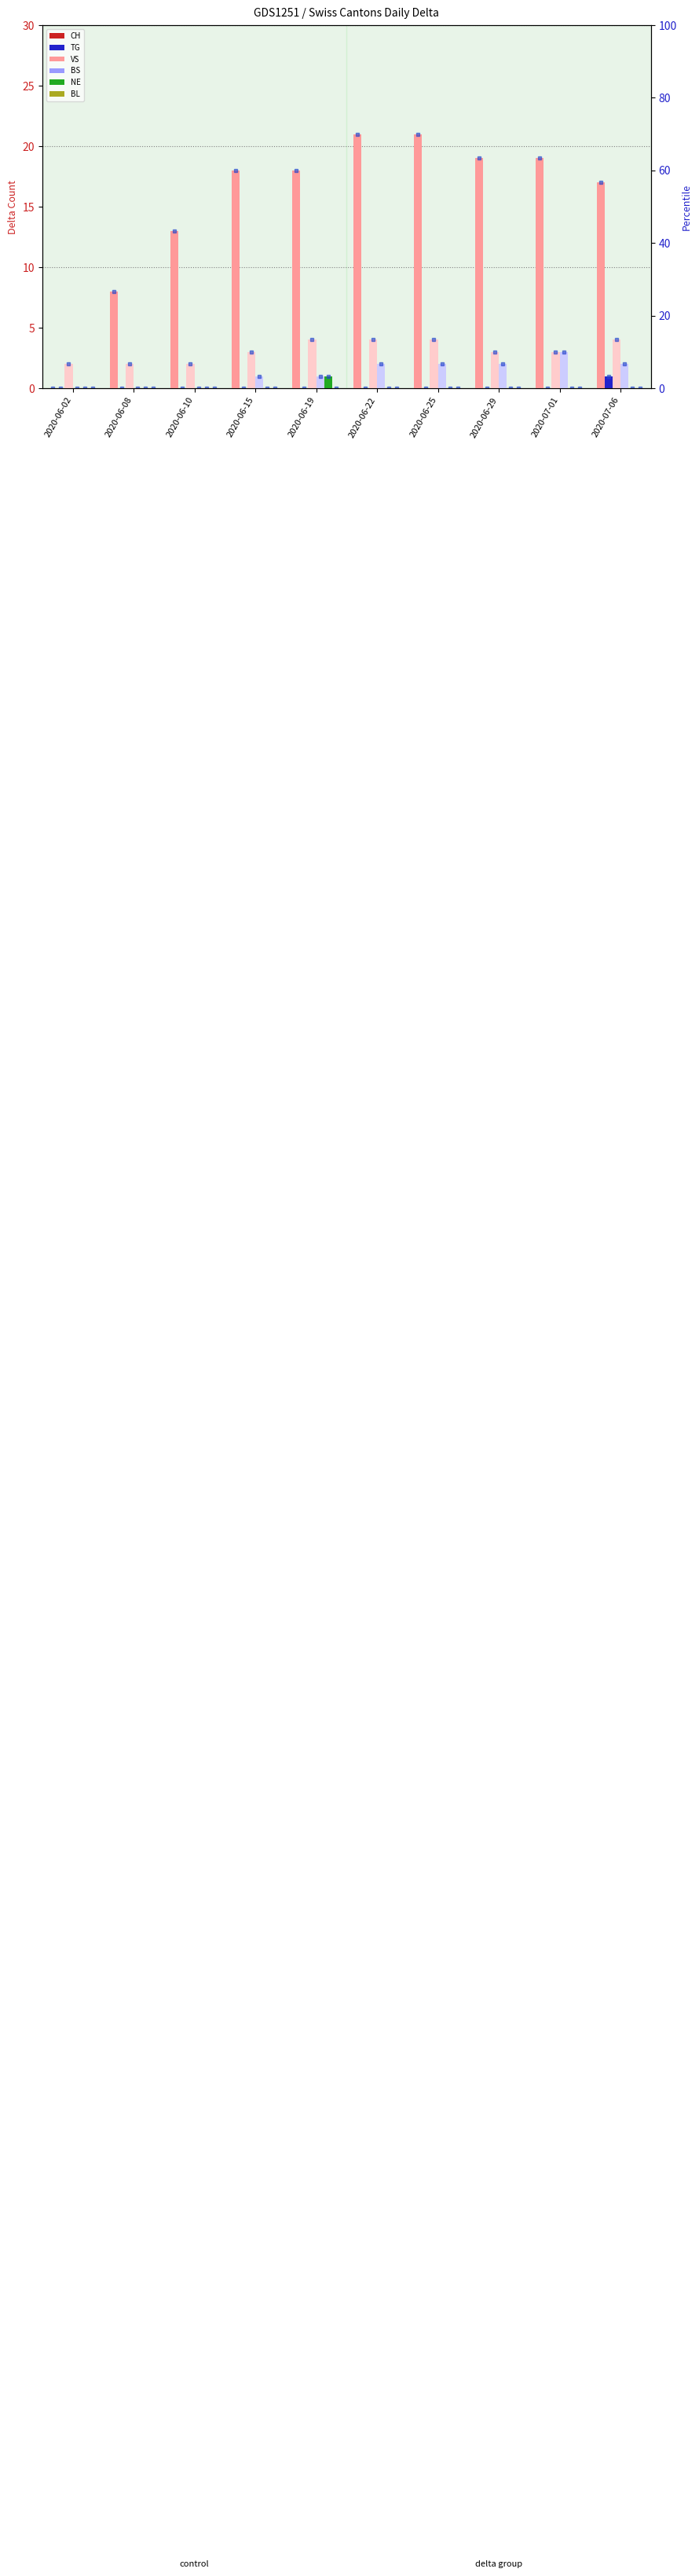

What is the average value of the VS series?

3.1